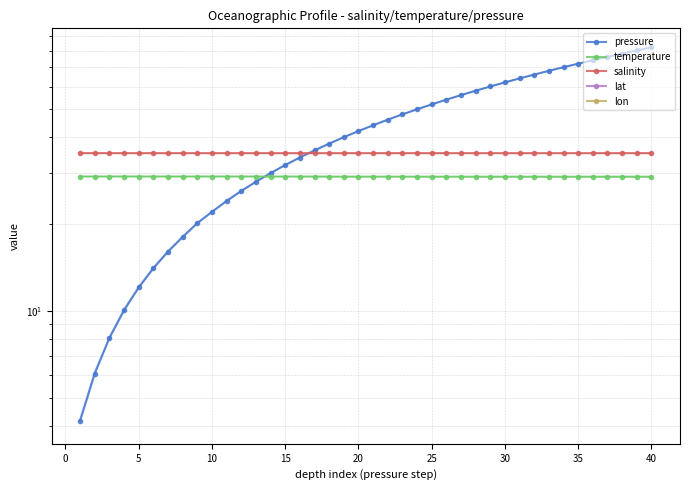

True or false: lon has more than 0 points higher than both neighbors.

False